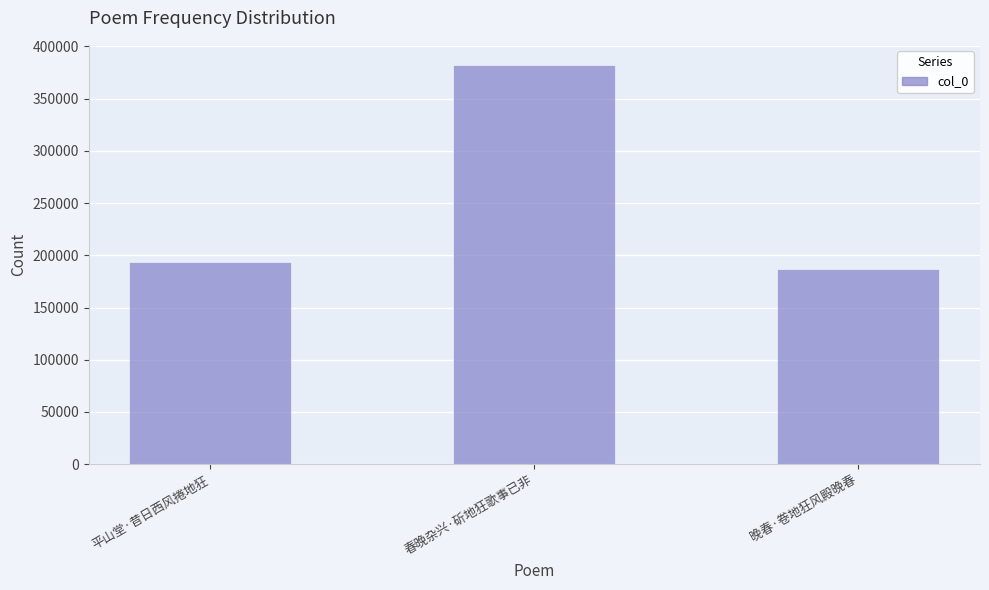

Are the bars horizontal?

No